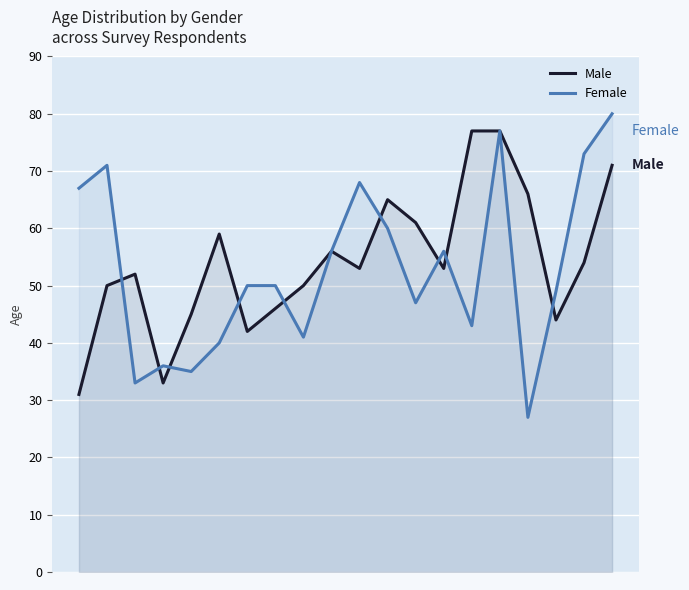

Does the chart display data point markers on the line(s)?

No